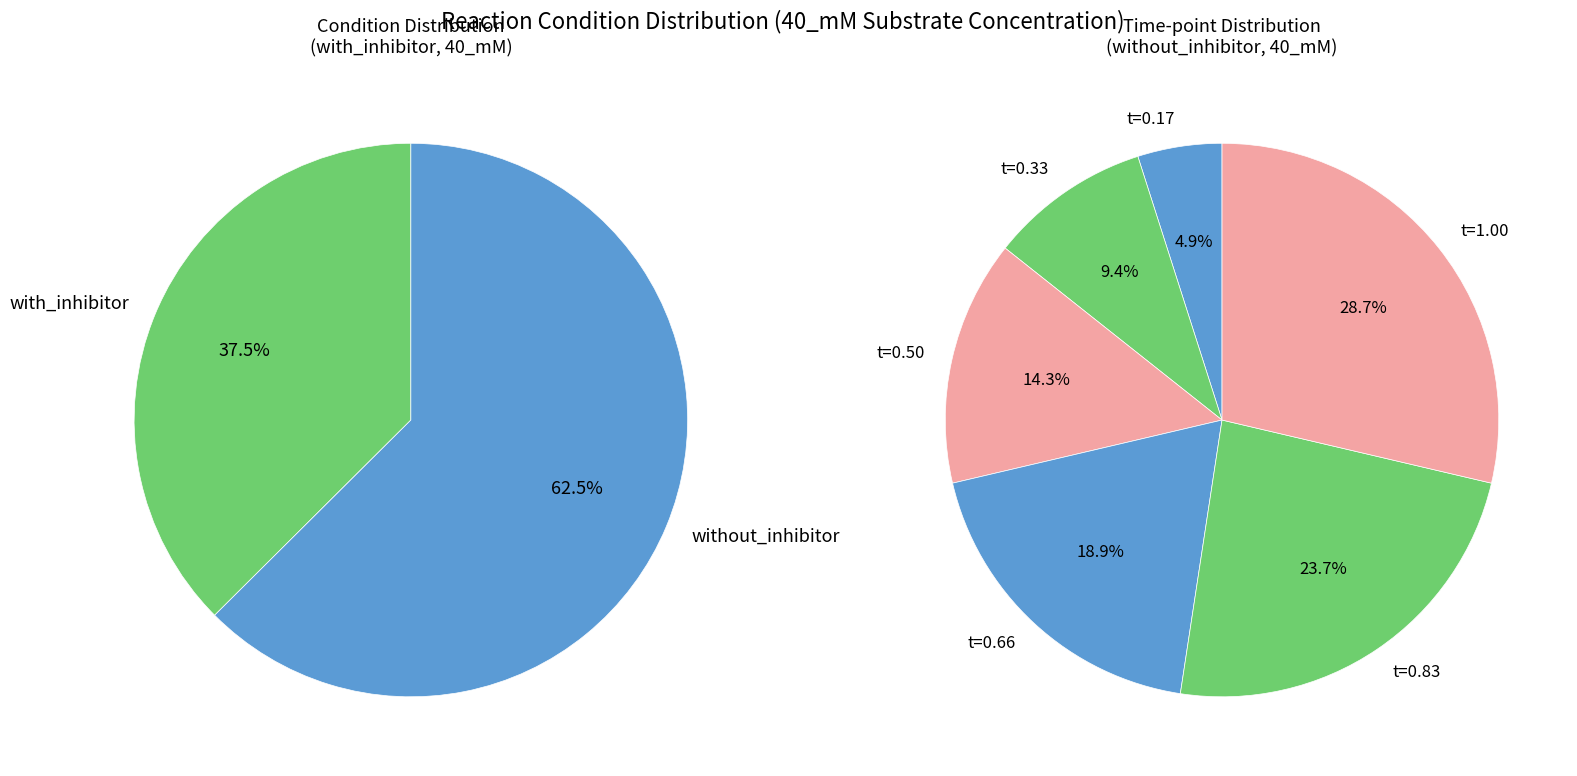

To the nearest percent, what is the average slice percentage?

17%